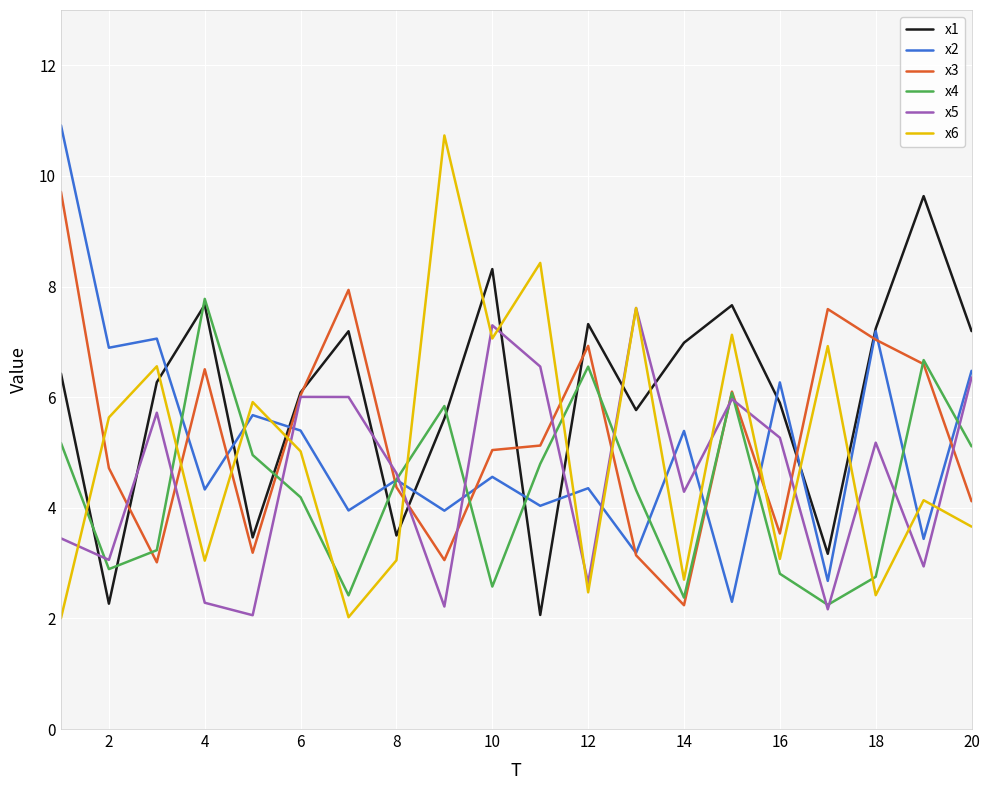

What are all the series names shown in the legend?

x1, x2, x3, x4, x5, x6